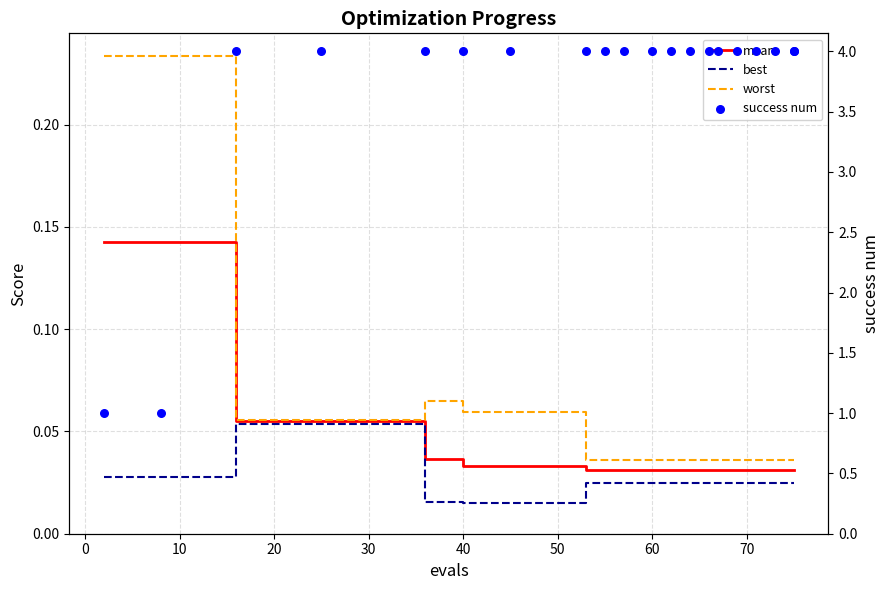

At how many categories does at least one series exceed 3?

18